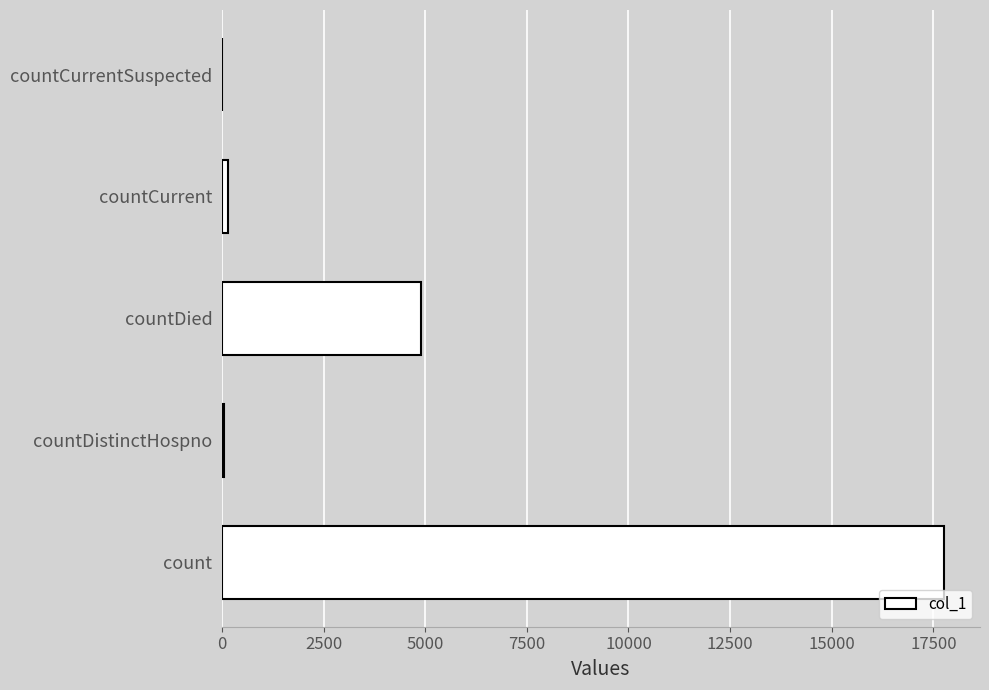

At which category does the chart reach its peak across all series?

count